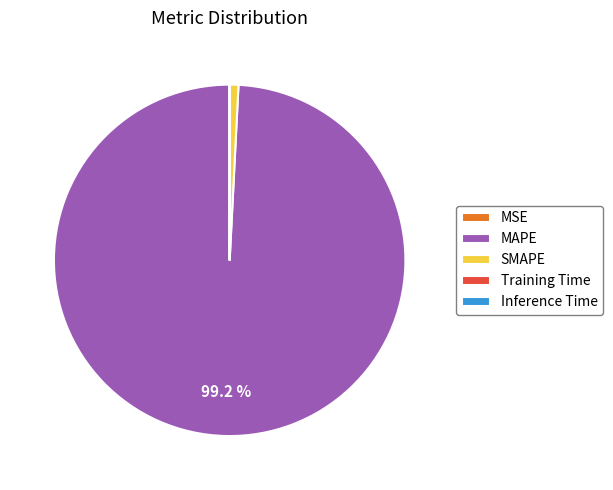

What percentage is NOT represented by MAPE?

0.8%